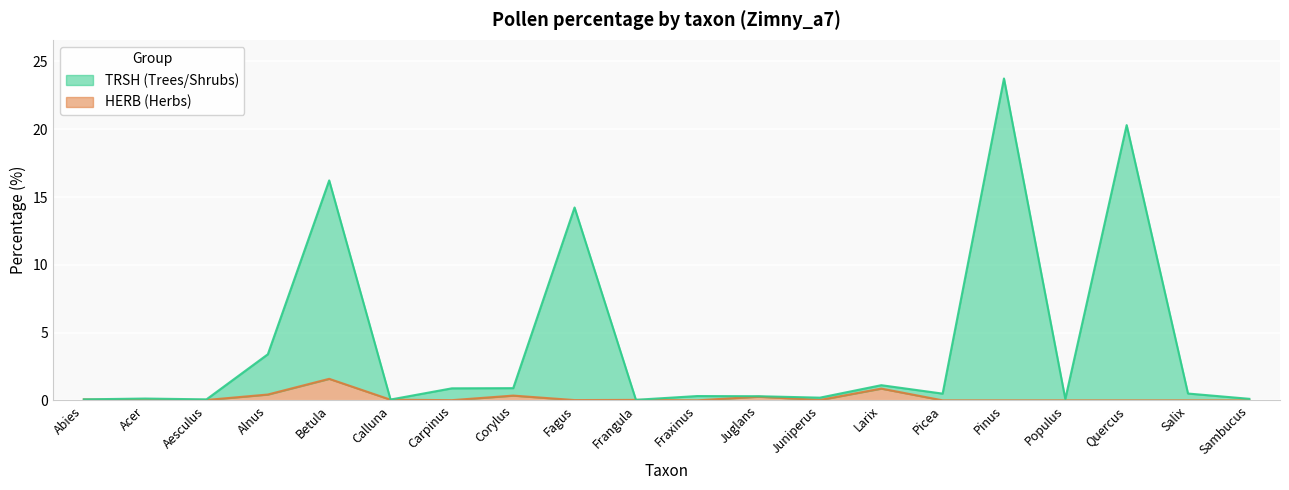

Rank the series at Aesculus from lowest to highest value.

HERB, TRSH